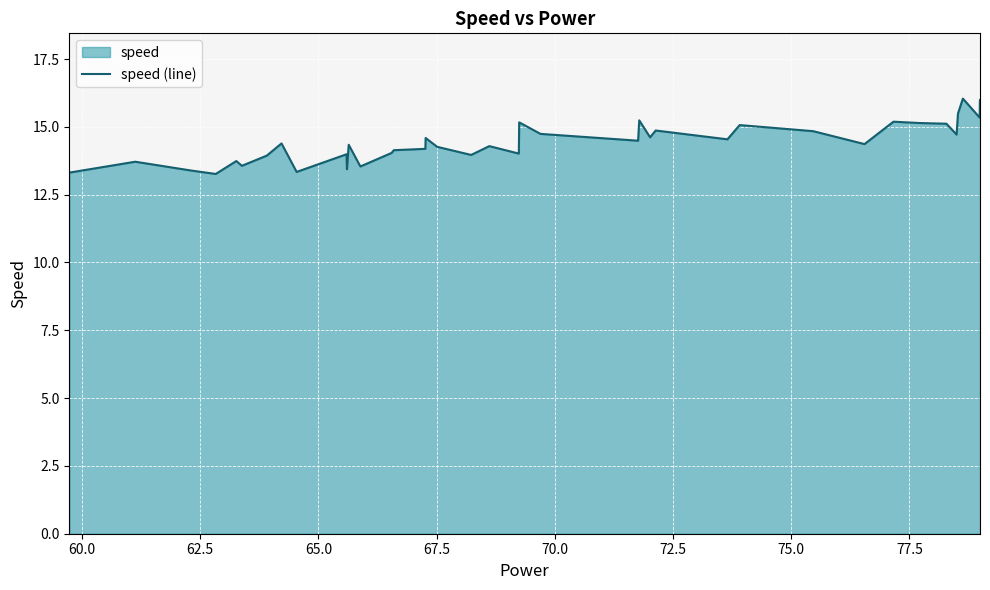

Reading right to left, extract all data points from this chart.

16.0	15.9	15.3	16.0	15.5	14.7	15.1	15.1	15.2	14.4	14.8	15.1	14.5	14.9	14.6	15.2	14.5	14.7	15.2	14.0	14.3	14.0	14.3	14.6	14.2	14.1	14.0	13.5	14.3	13.4	14.0	13.3	14.4	13.9	13.6	13.7	13.3	13.4	13.7	13.3